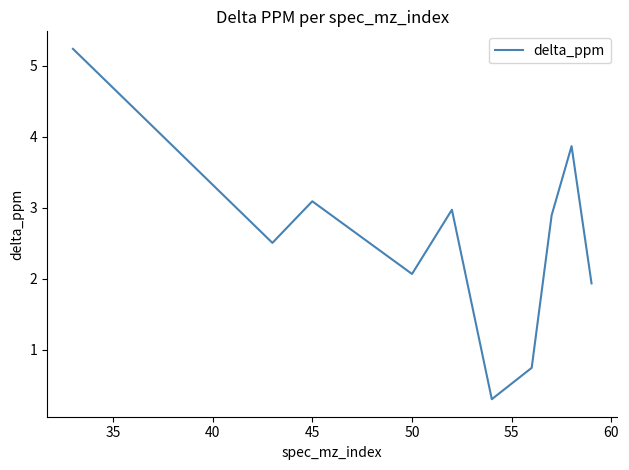

How many lines are shown in the chart?

1